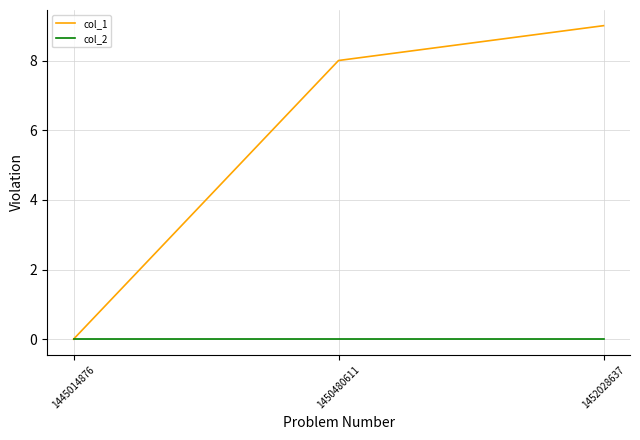

Rank the series by their average value, from lowest to highest.

col_2, col_1